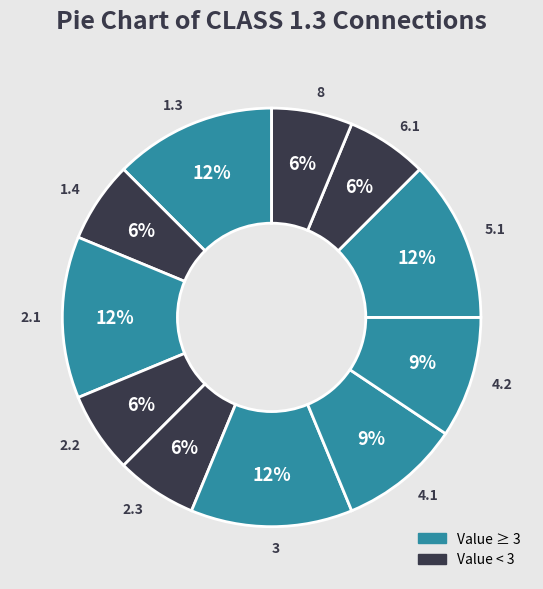

To the nearest percent, what is the difference between the largest and smallest slice percentages?

6%